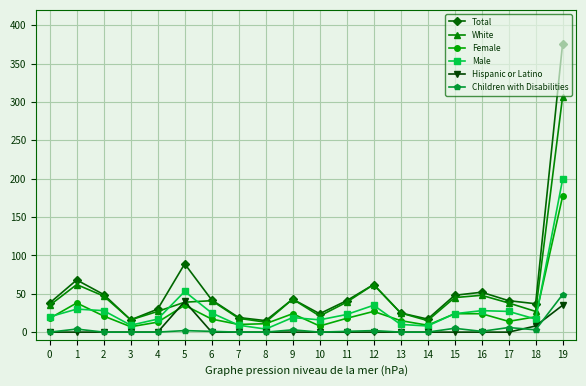

At how many categories does at least one series exceed 324?

1